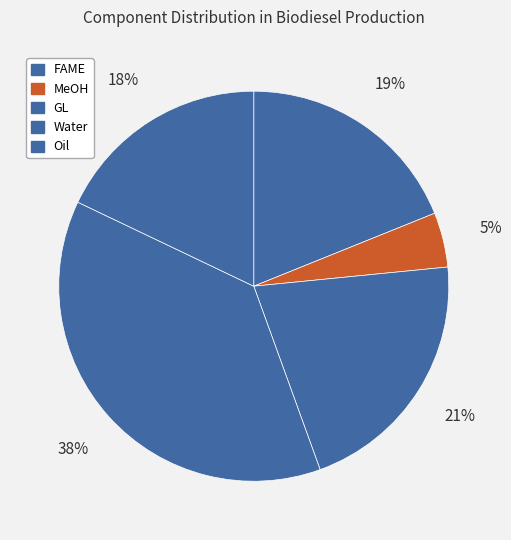

Is there a majority slice in this chart?

No